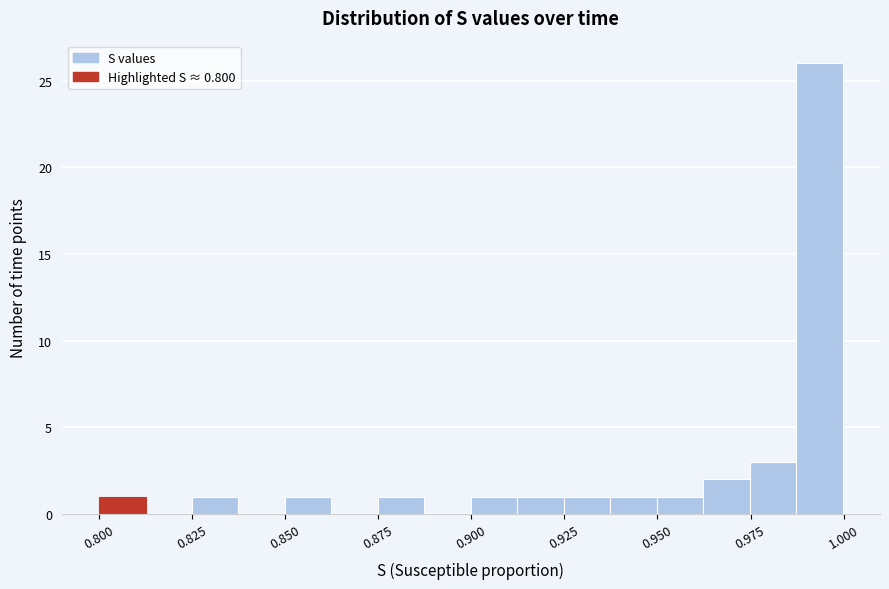

Around what value on the x-axis is the tallest bar? Give the approximate position of its centre, as read against the axis.

0.995